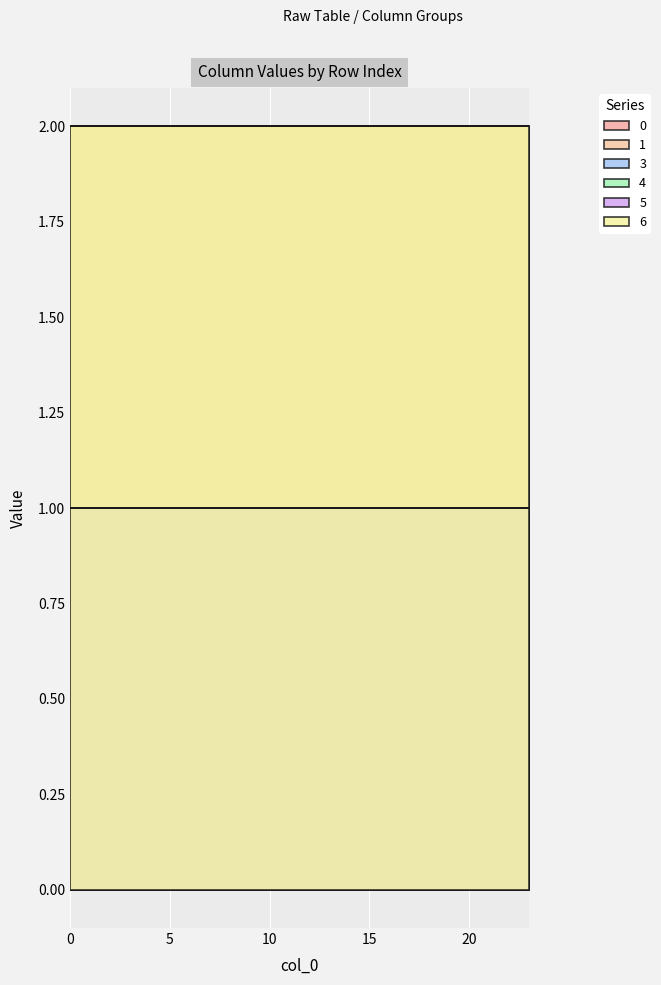

How many distinct data groups are displayed?

6